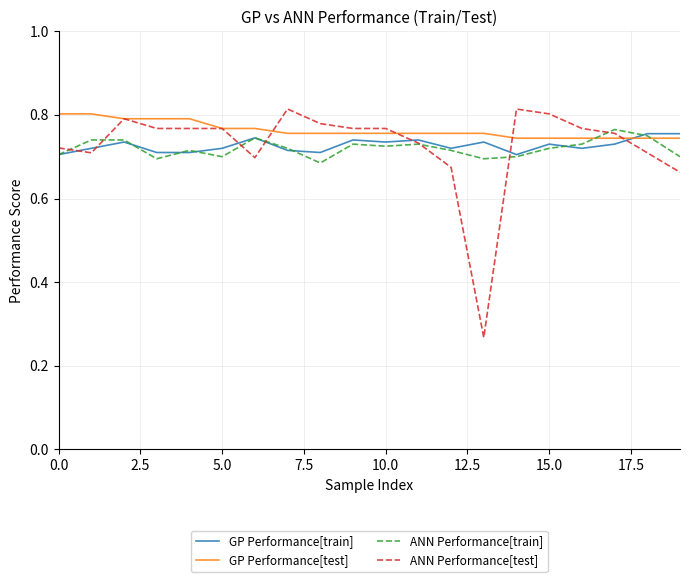

Which series has the largest range (max minus min)?

ANN Performance[test]